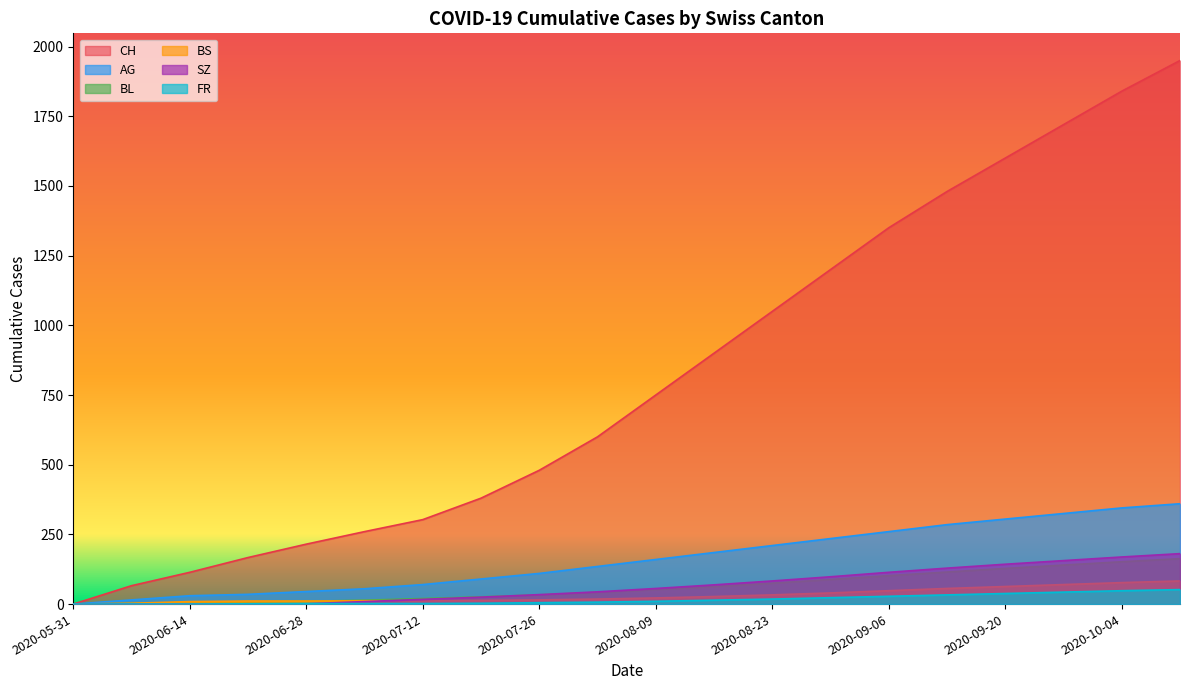

What is the difference between the second highest and second lowest values in the BL series?

150